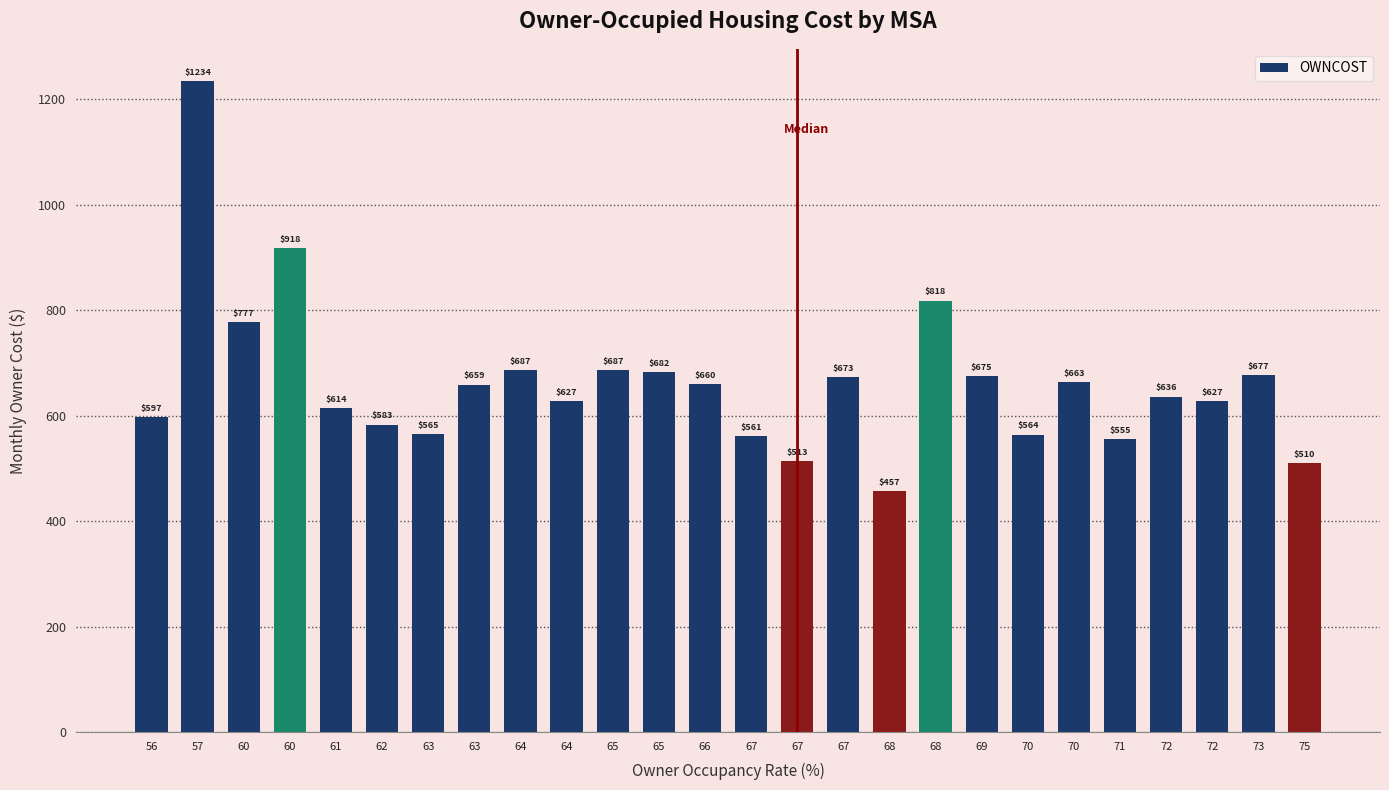

Rank the categories by value from lowest to highest.

68, 75, 67, 71, 67, 70, 63, 62, 56, 61, 64, 72, 72, 63, 66, 70, 67, 69, 73, 65, 64, 65, 60, 68, 60, 57